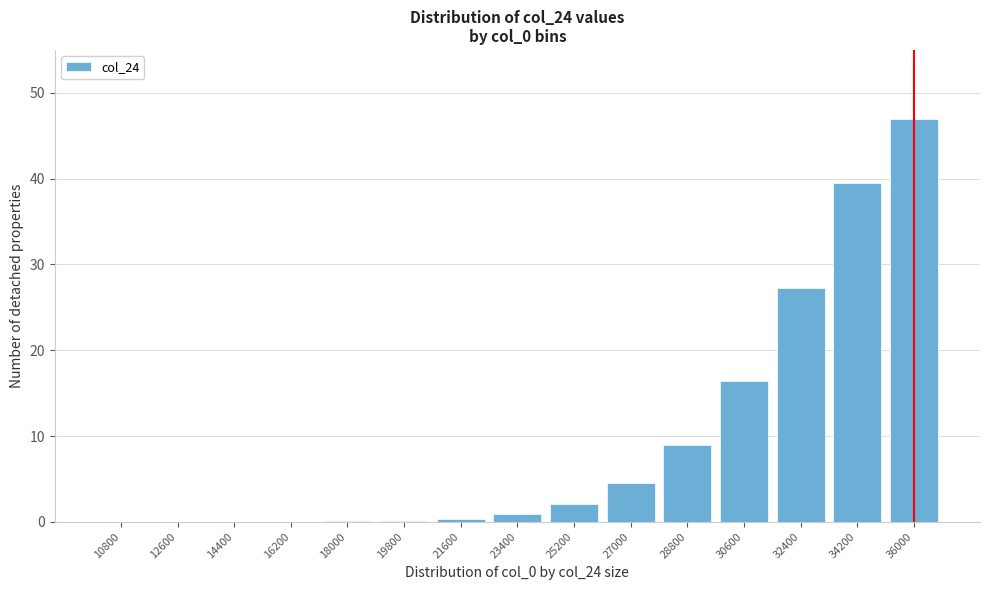

Where is the data nearest to the value 23?

32400